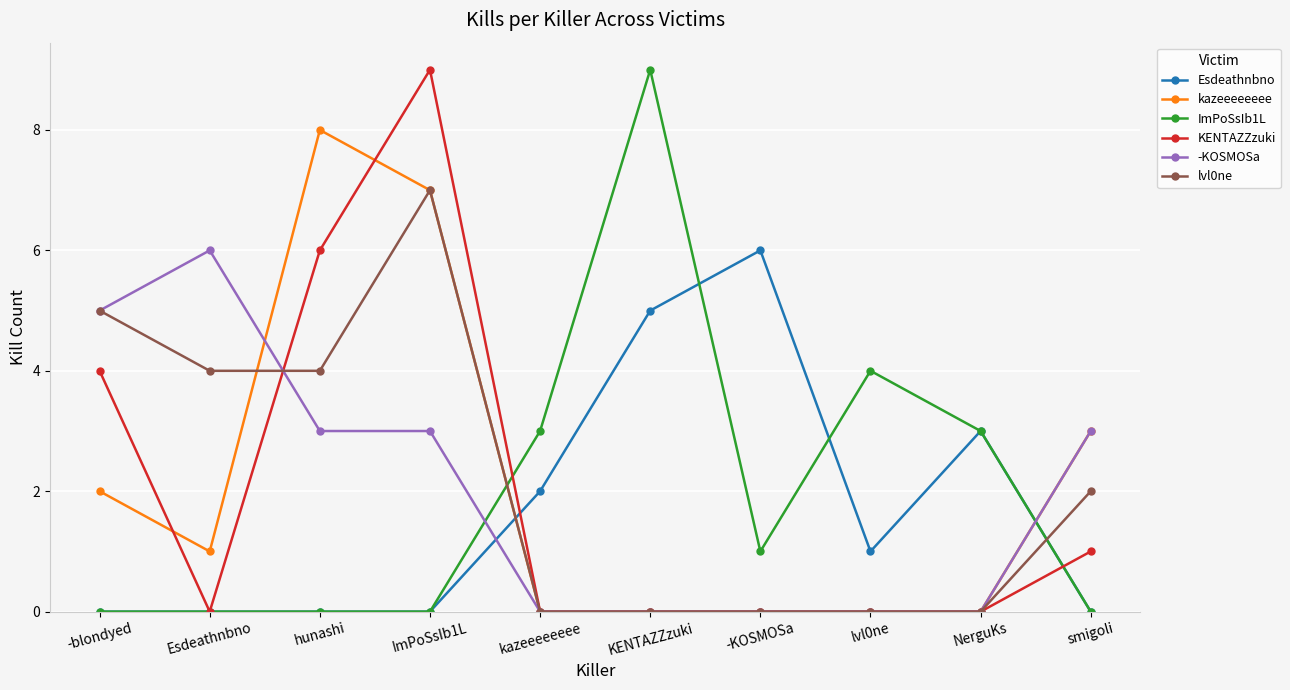

Count the number of data series in this chart.

6